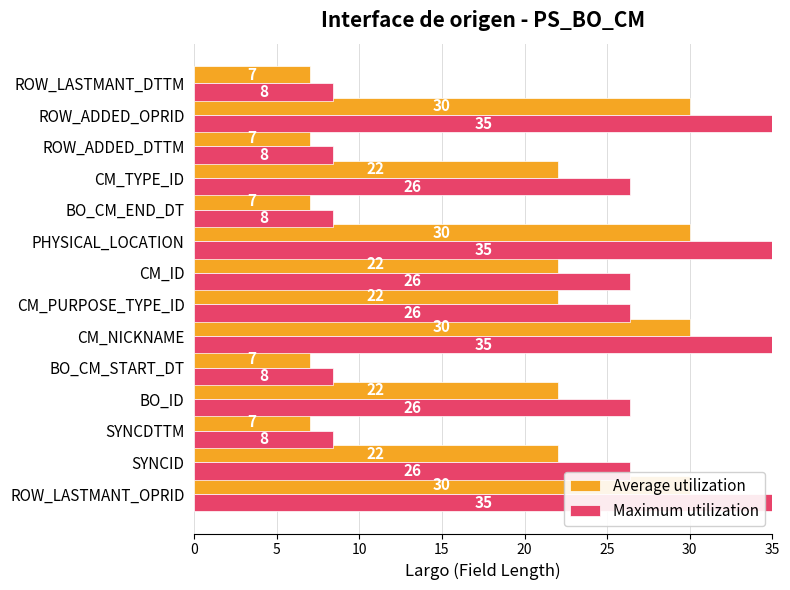

At how many categories does at least one series exceed 31?

4